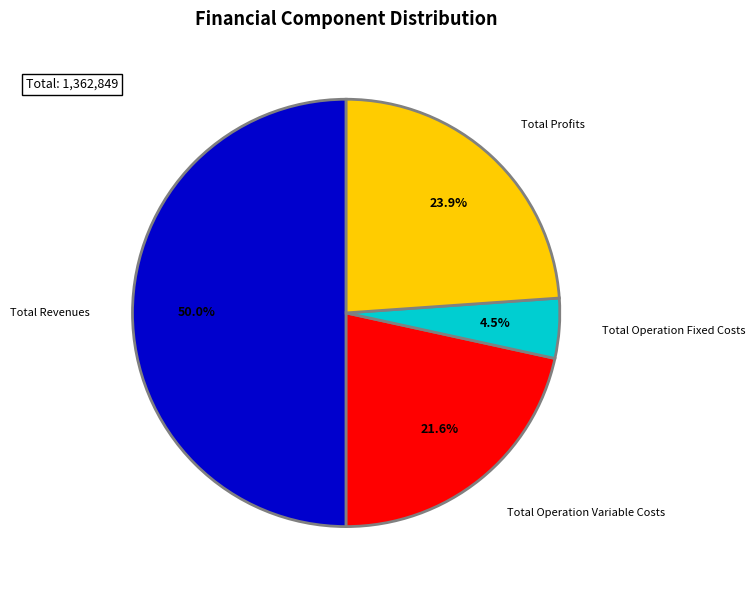

How many slices are in this pie chart?

4